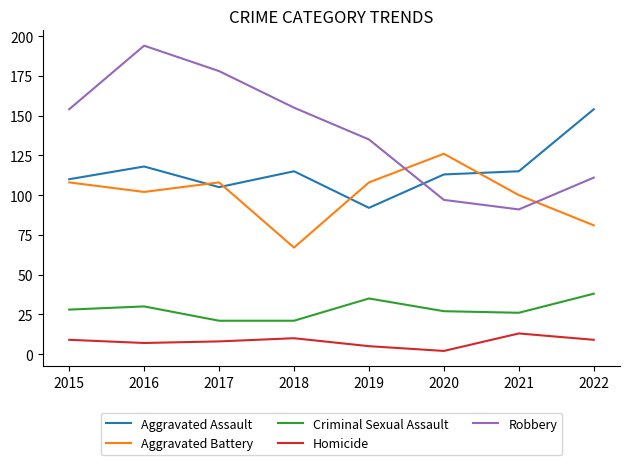

How many values in the Criminal Sexual Assault series are below 28?

4